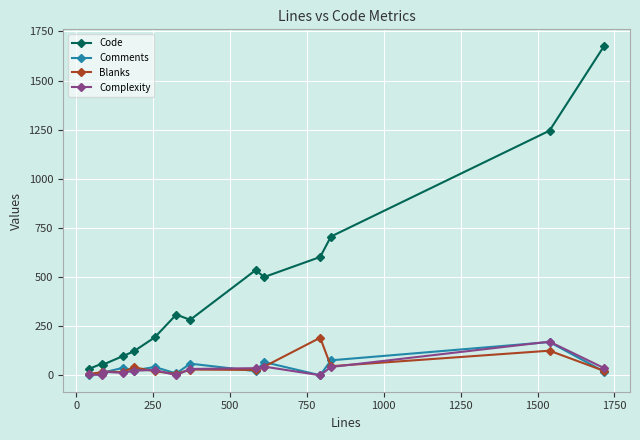

At how many categories does at least one series exceed 111?

10